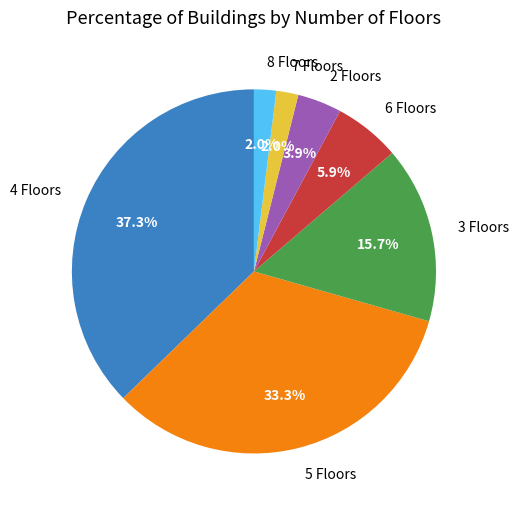

Which has a higher value, 5 Floors or 7 Floors?

5 Floors